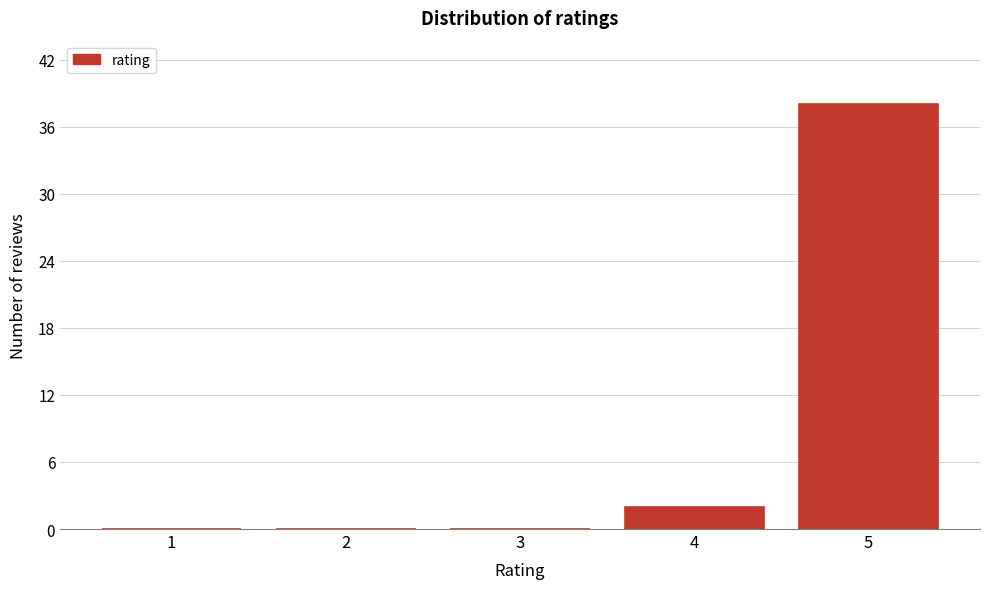

Reading left to right, transcribe all the data shown in this chart.

1=0	2=0	3=0	4=2	5=38